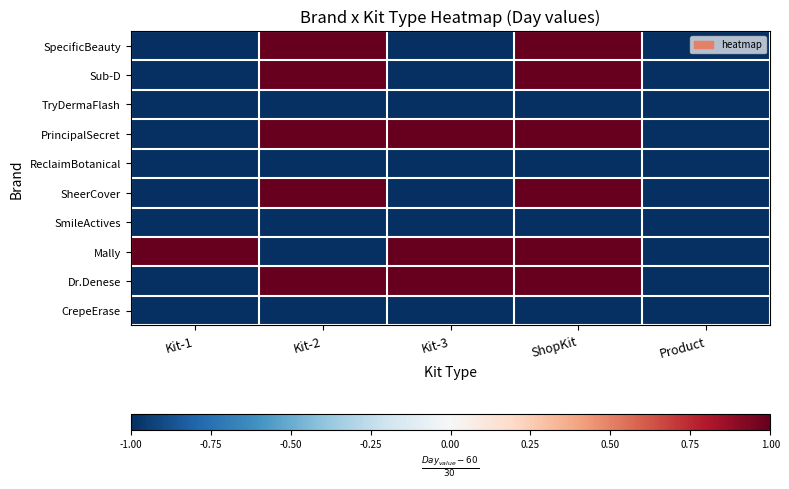

Which series has the largest range (max minus min)?

SpecificBeauty